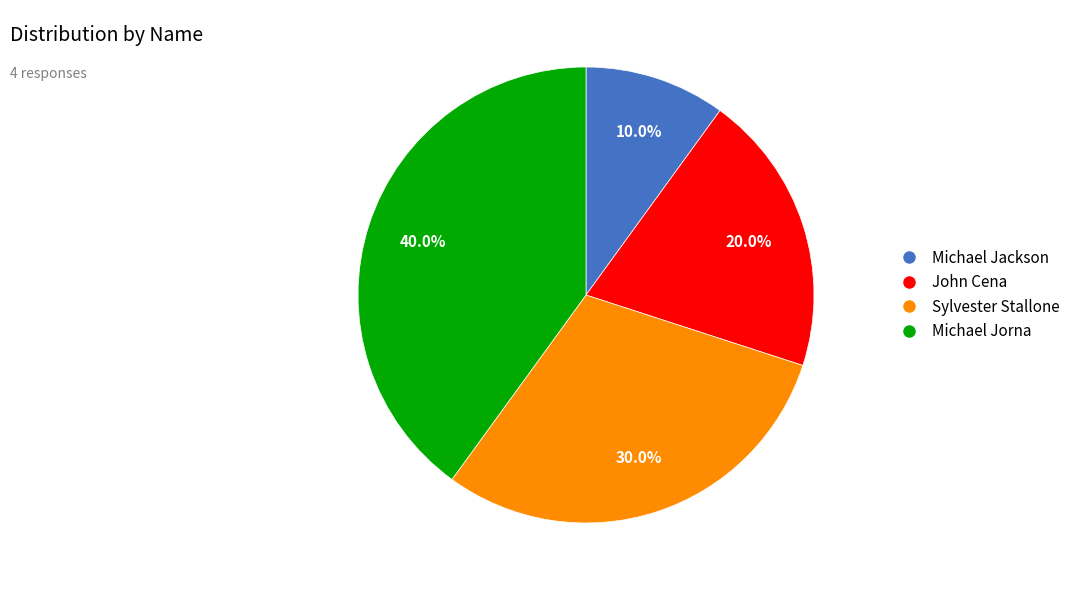

What is the ratio of the value at Michael Jorna to the value at John Cena?

2.0